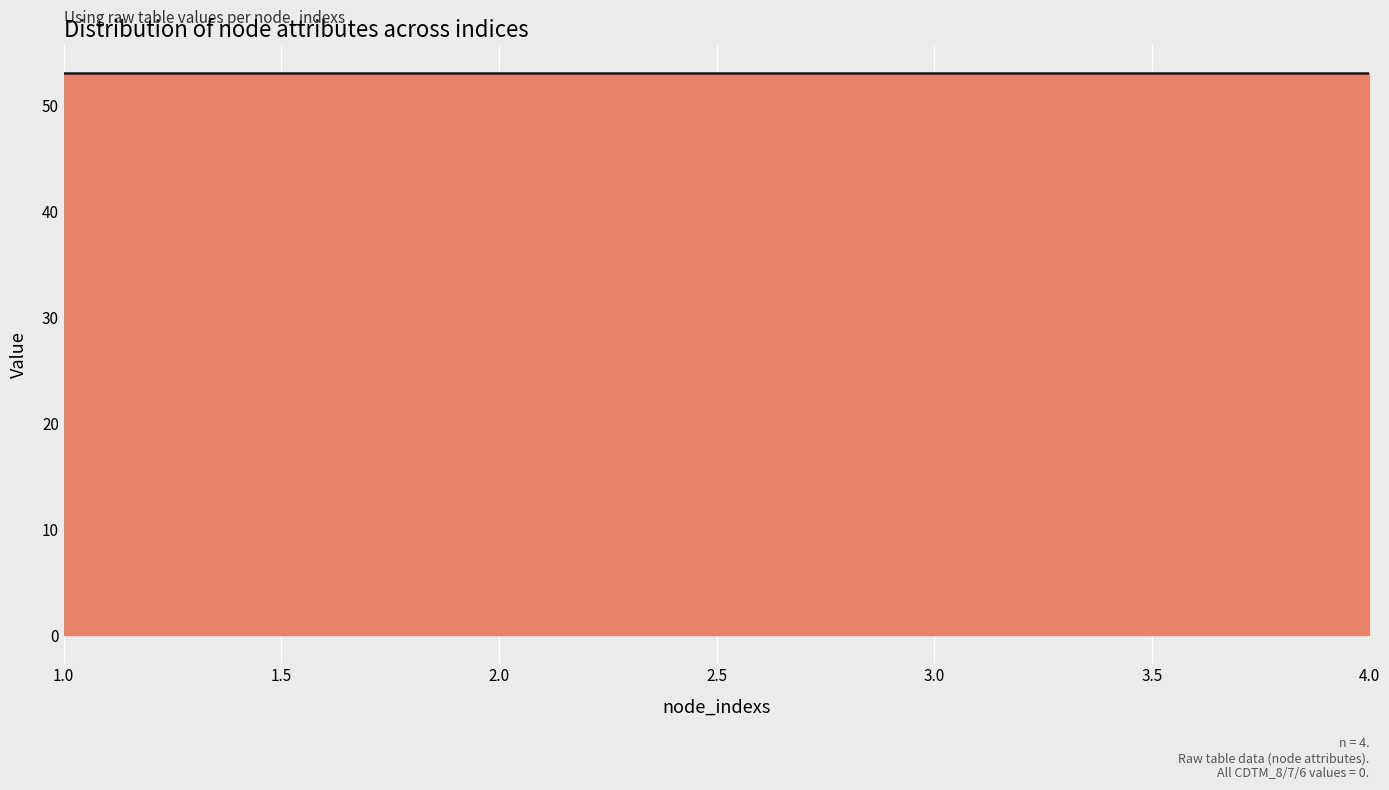

What are all the series names shown in the legend?

node_labels, Grath_id, Class_id, CDTM_8, CDTM_7, CDTM_6